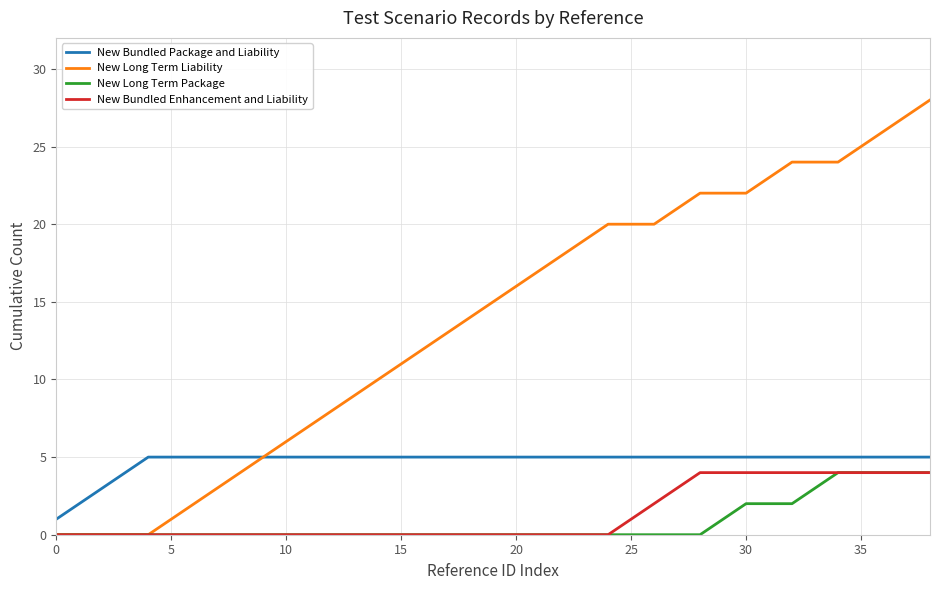

Reading left to right, transcribe all the data shown in this chart.

New Bundled Package and Liability: 1	2	3	4	5	5	5	5	5	5	5	5	5	5	5	5	5	5	5	5	5	5	5	5	5	5	5	5	5	5	5	5	5	5	5	5	5	5	5
New Long Term Liability: 0	0	0	0	0	1	2	3	4	5	6	7	8	9	10	11	12	13	14	15	16	17	18	19	20	20	20	21	22	22	22	23	24	24	24	25	26	27	28
New Long Term Package: 0	0	0	0	0	0	0	0	0	0	0	0	0	0	0	0	0	0	0	0	0	0	0	0	0	0	0	0	0	1	2	2	2	3	4	4	4	4	4
New Bundled Enhancement and Liability: 0	0	0	0	0	0	0	0	0	0	0	0	0	0	0	0	0	0	0	0	0	0	0	0	0	1	2	3	4	4	4	4	4	4	4	4	4	4	4